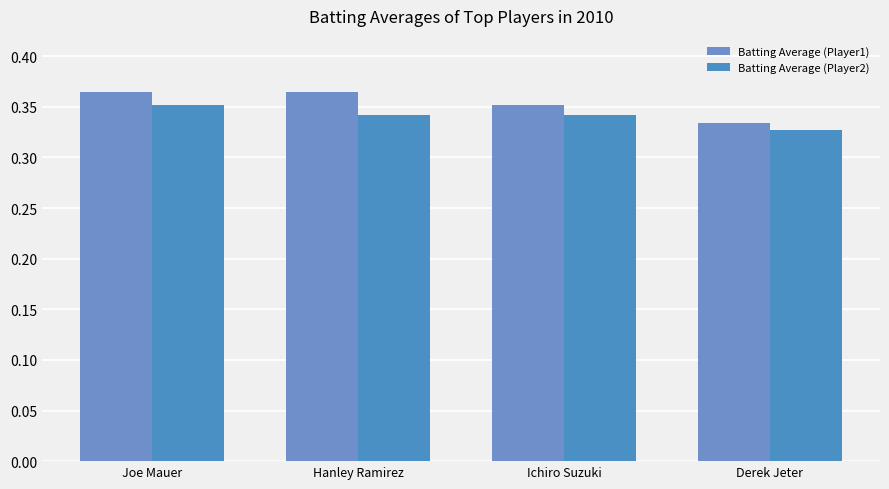

Are the bars grouped side by side (vs. stacked)?

Yes